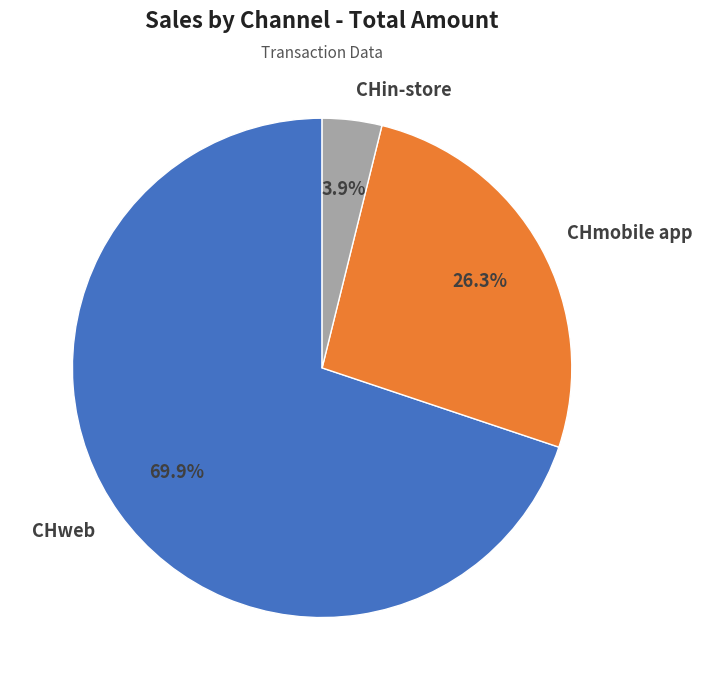

Does CHweb account for over 50% of the chart?

Yes